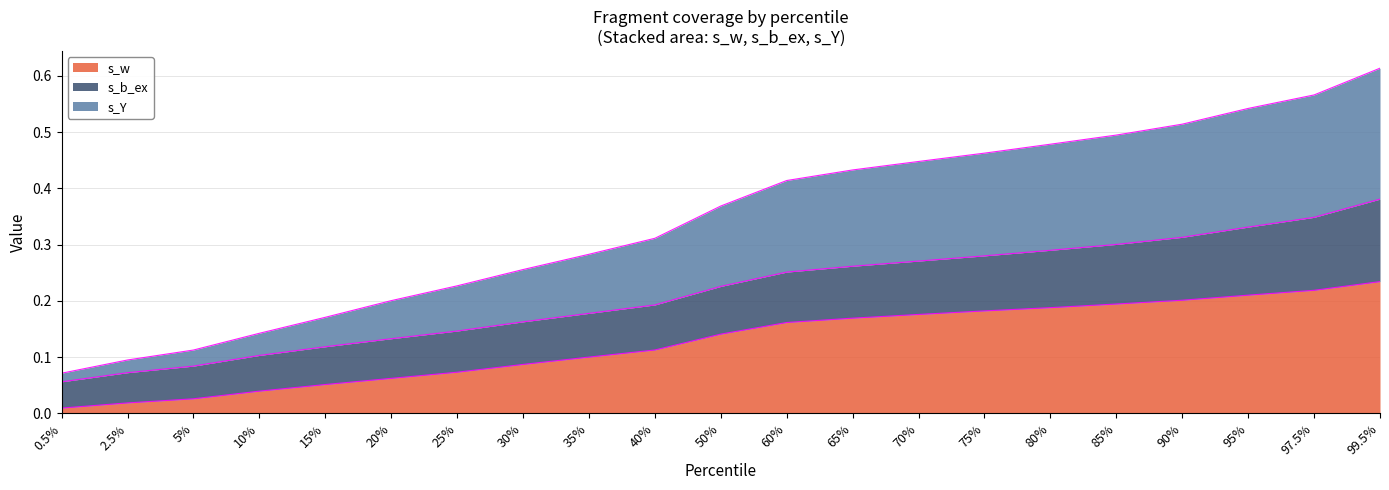

Is it true that s_w equals 0.0 at 25%?

False